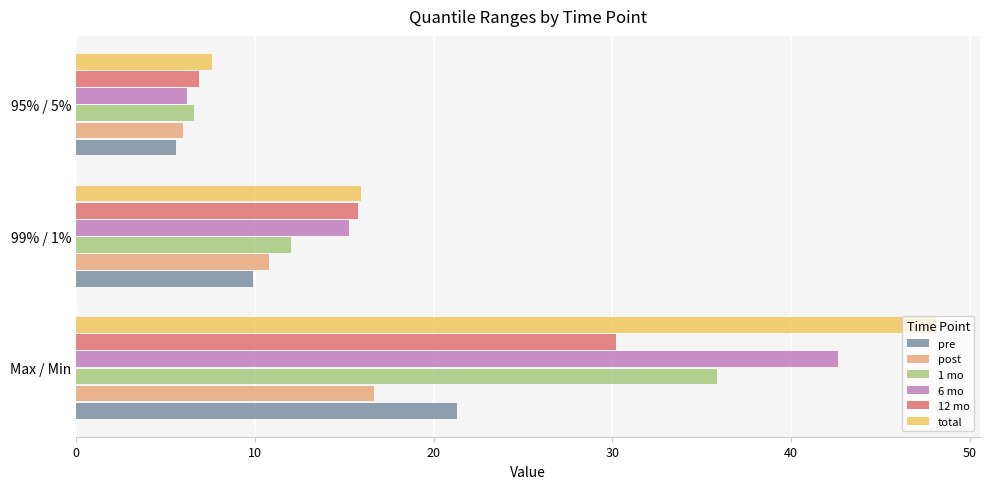

The 12 mo series shows 6.9 at 95% / 5%. True or false?

True